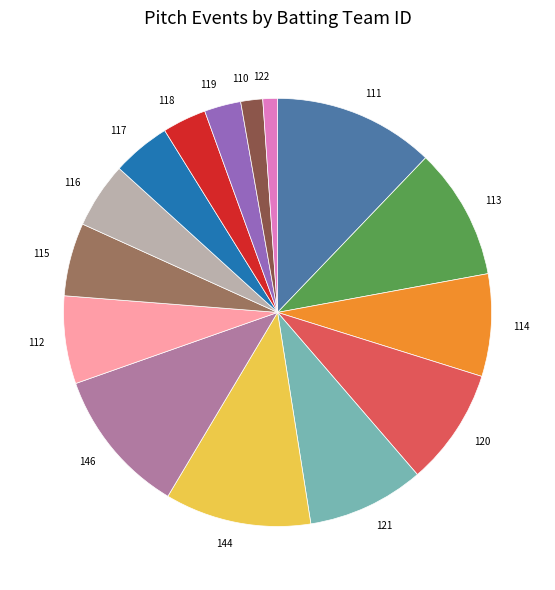

Combined, do 122 and 110 account for over 50%?

No